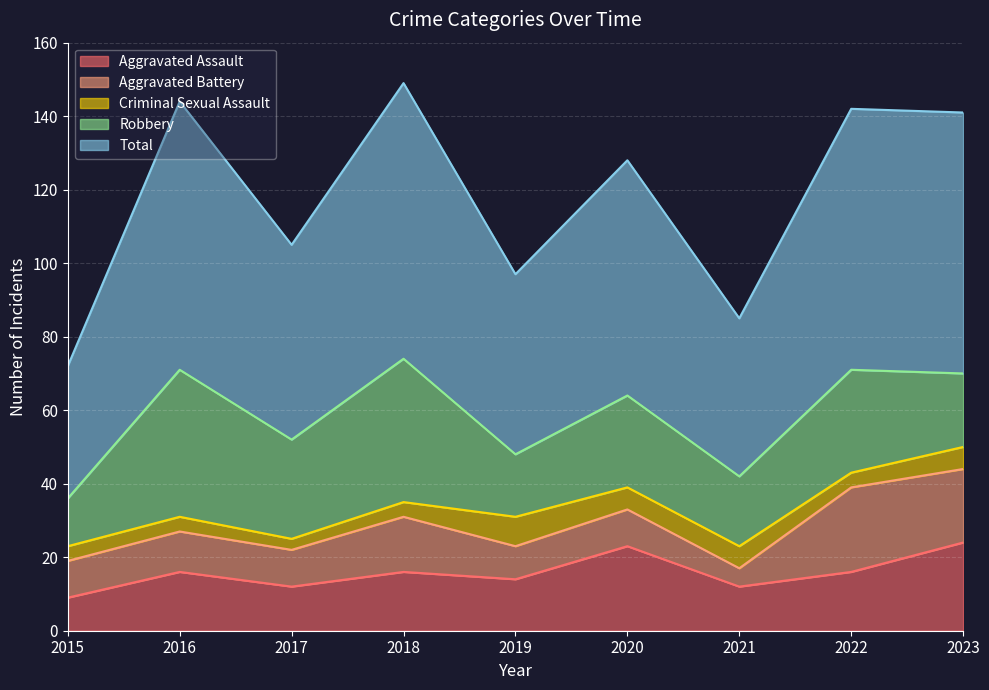

What is the value of the Aggravated Battery point at the 3rd from the left?

10